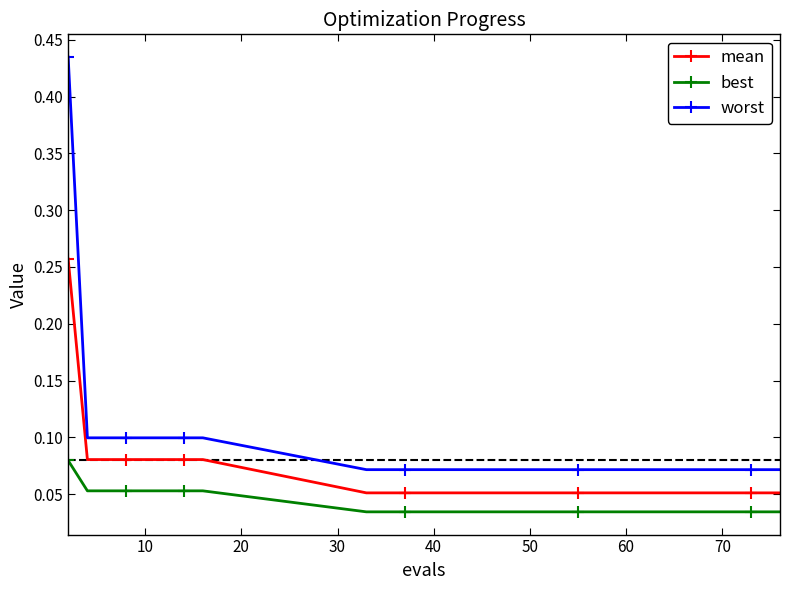

Which series has the largest total across all categories?

worst